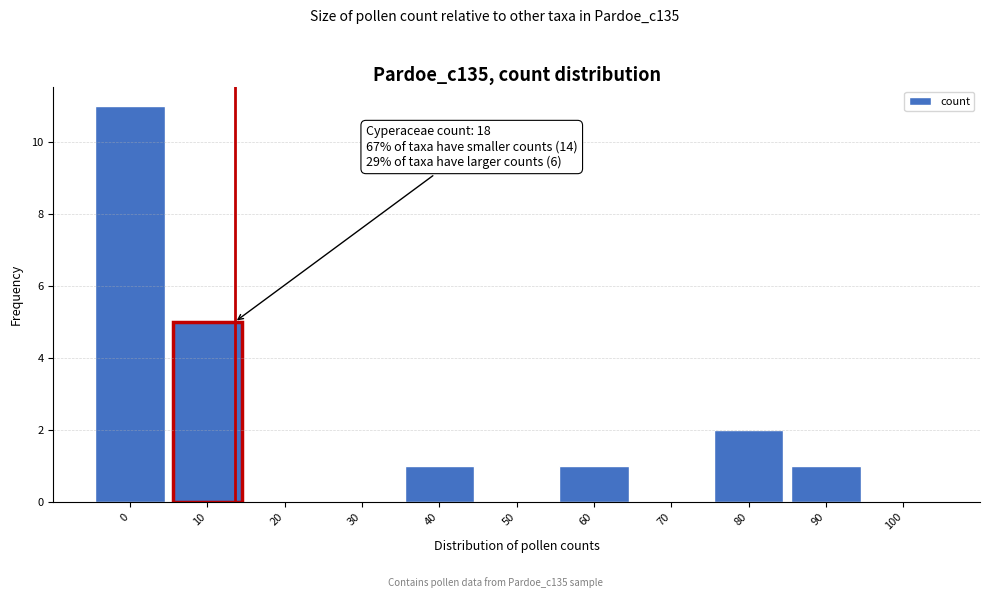

Reading left to right, transcribe all the data shown in this chart.

0=11	10=5	20=0	30=0	40=1	50=0	60=1	70=0	80=2	90=1	100=0